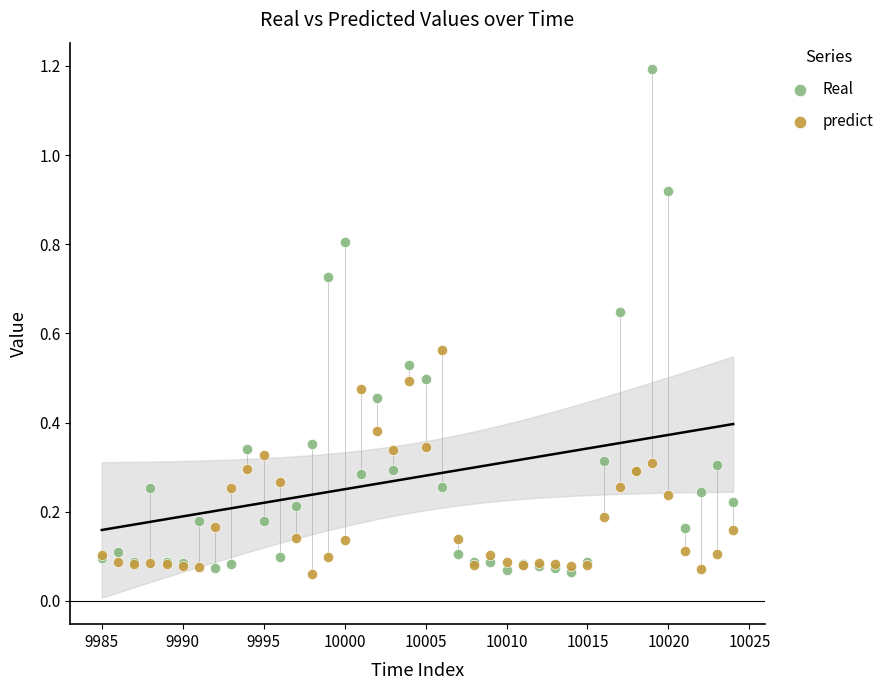

Which series has the widest spread of Y values?

Real